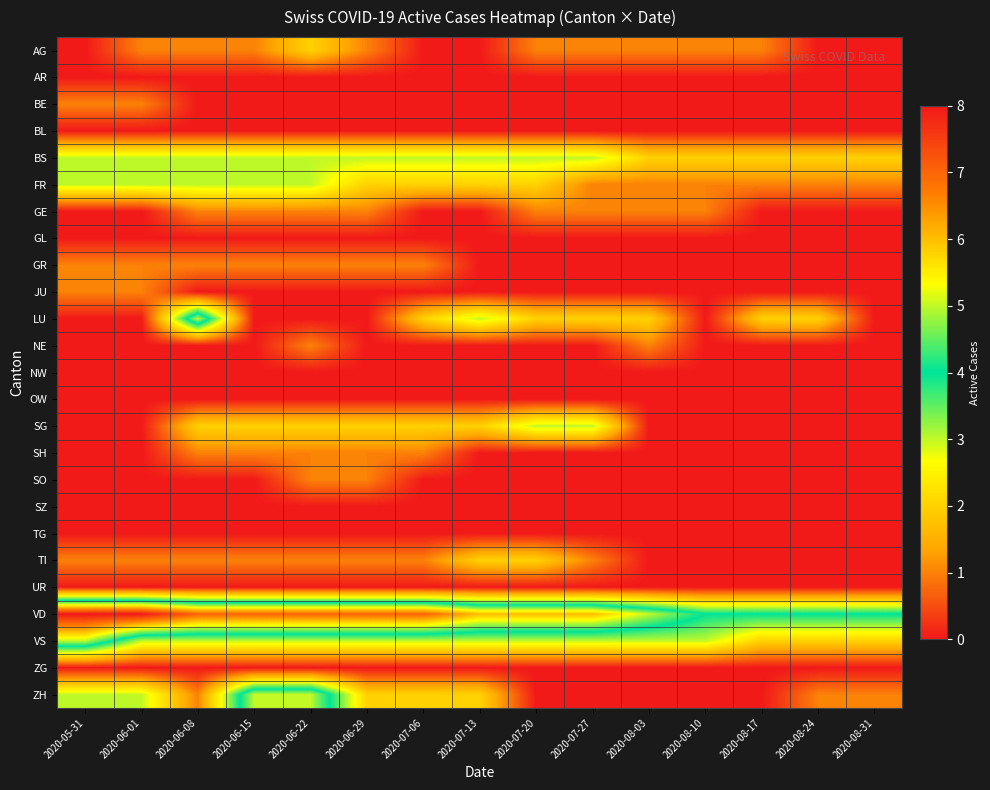

Which label corresponds to the largest value in the chart?

2020-05-31